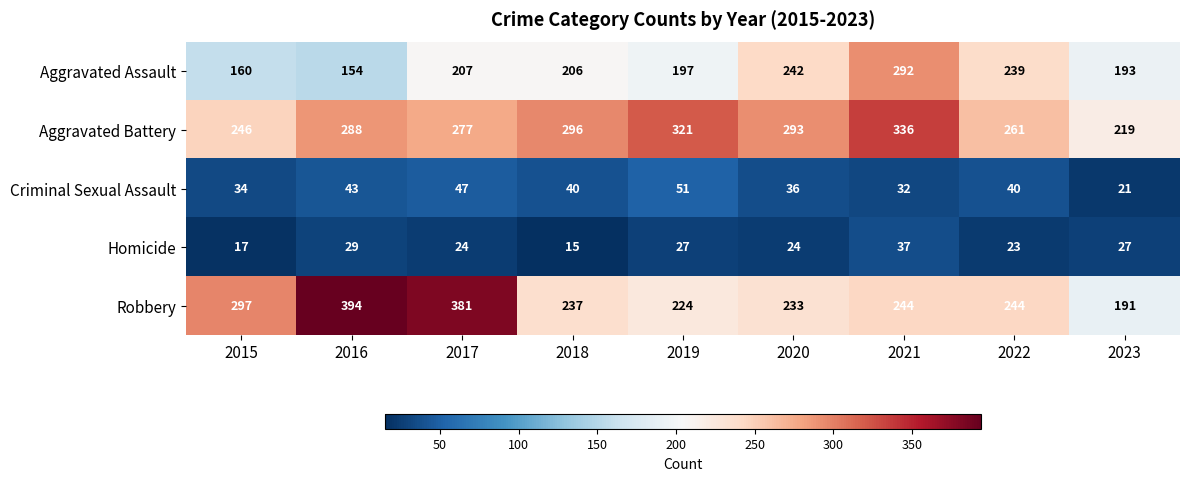

Between 2021 and 2023, which series saw the biggest shift?

Aggravated Battery